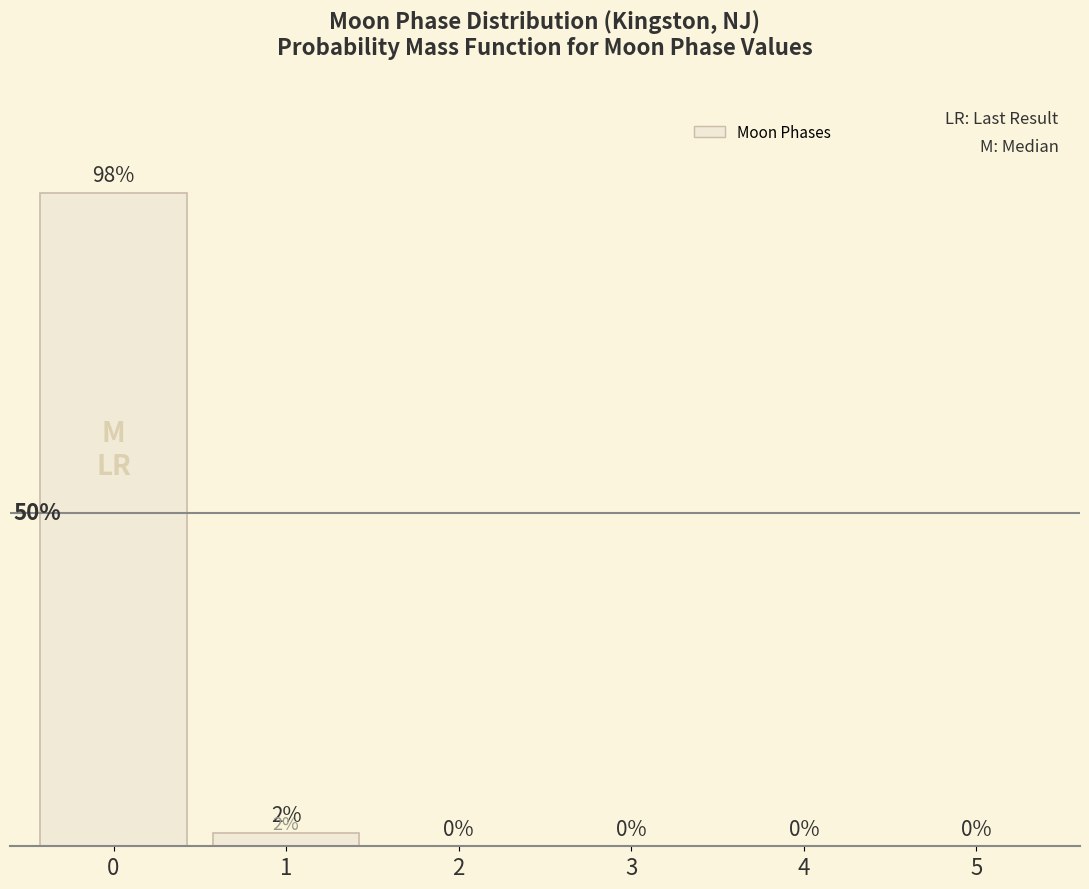

Count the number of values greater than 0.

2